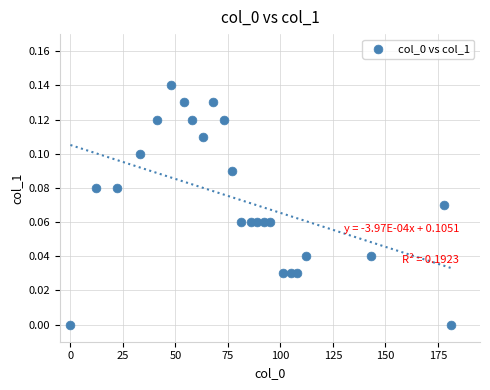

What is the range of X values (max minus min)?

181.0